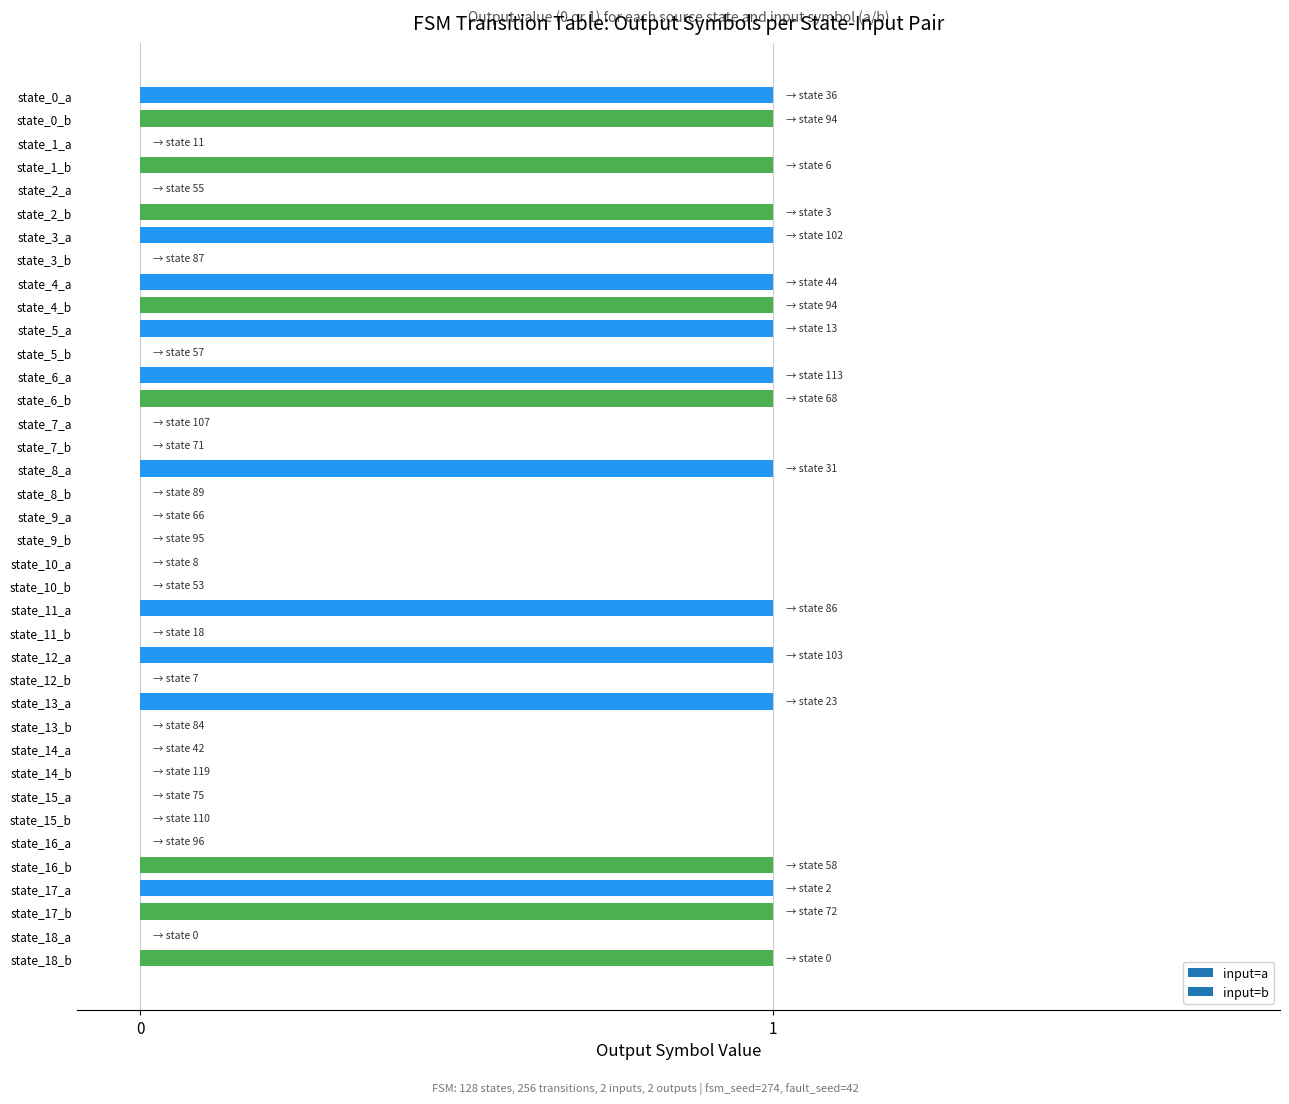

The chart shows a value of 1 at state_6_a. True or false?

True